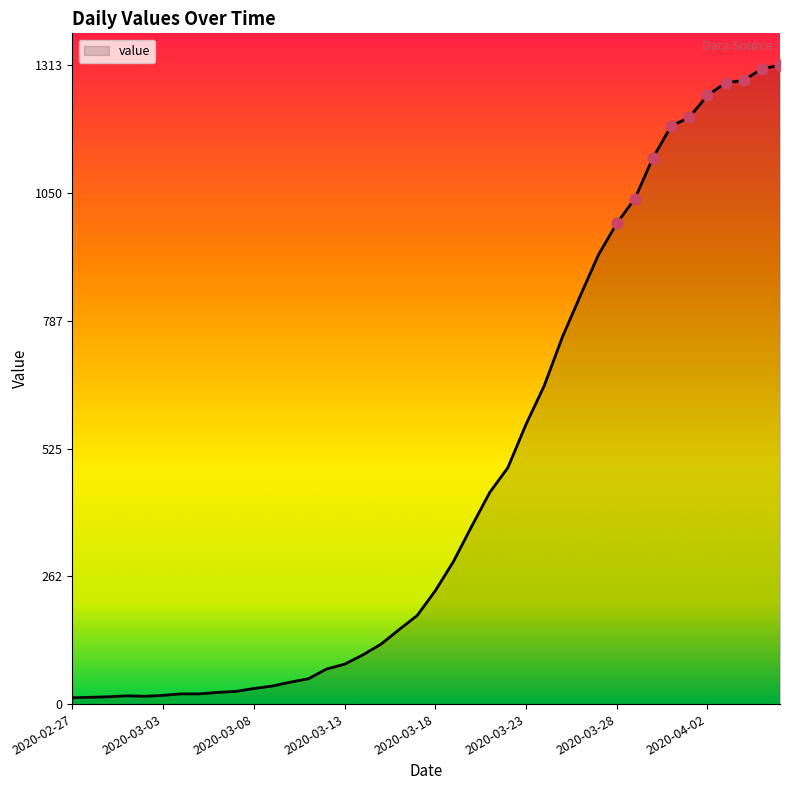

What is the greatest value displayed?

1313